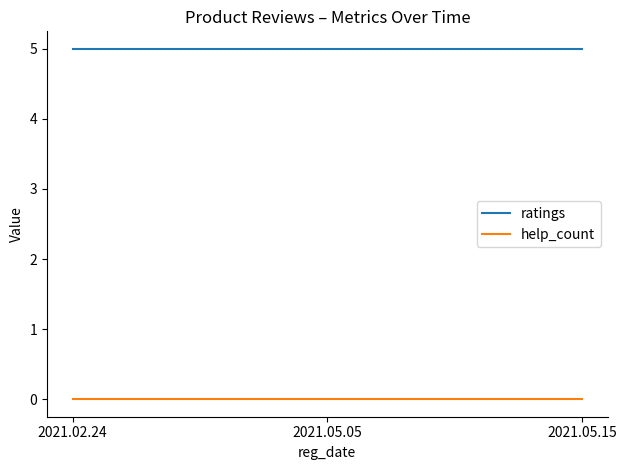

Reading right to left, transcribe all the data shown in this chart.

ratings: 2021.05.15=5	2021.05.05=5	2021.02.24=5
help_count: 2021.05.15=0	2021.05.05=0	2021.02.24=0